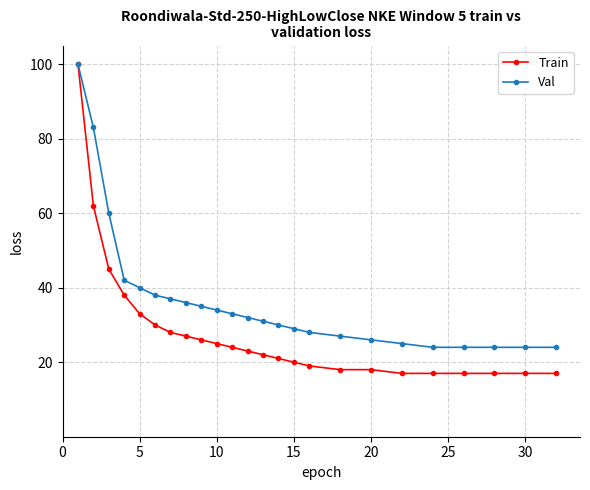

List the series in order of their overall mean, highest first.

Val, Train